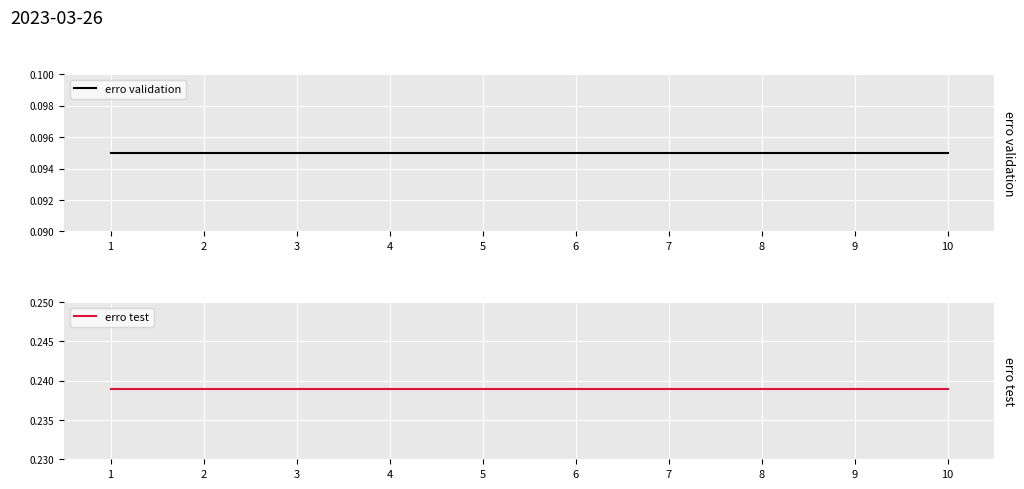

At which category does the chart reach its peak across all series?

1